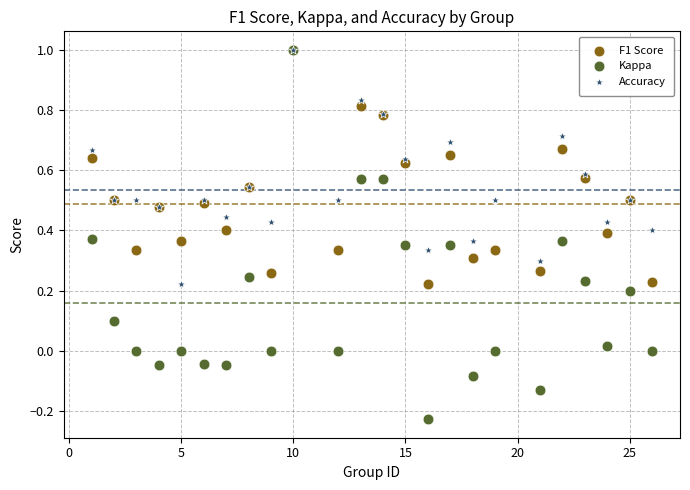

What are all the series names shown in the legend?

F1 Score, Kappa, Accuracy